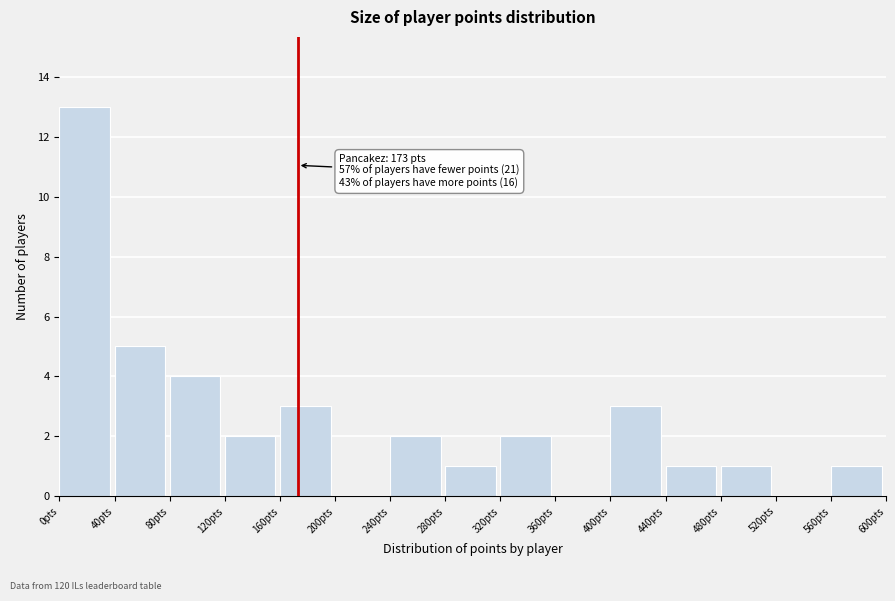

Over which range of the x-axis is the bar tallest?

0 to 40